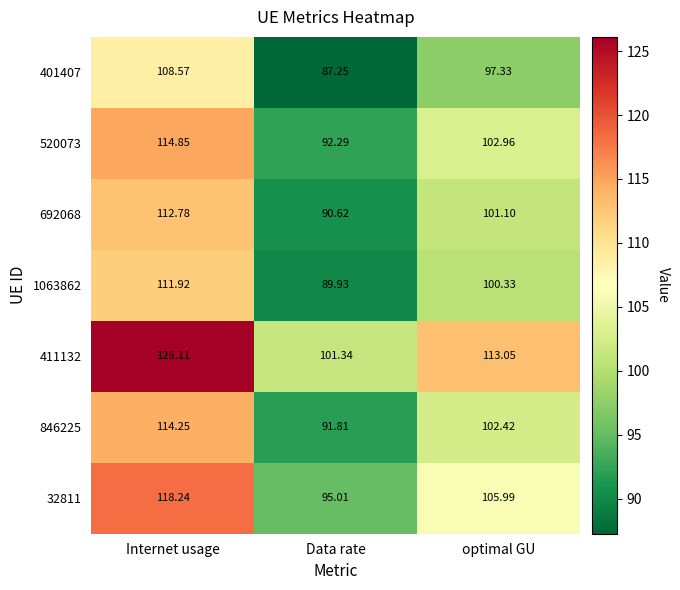

How many categories are shown in the chart?

3